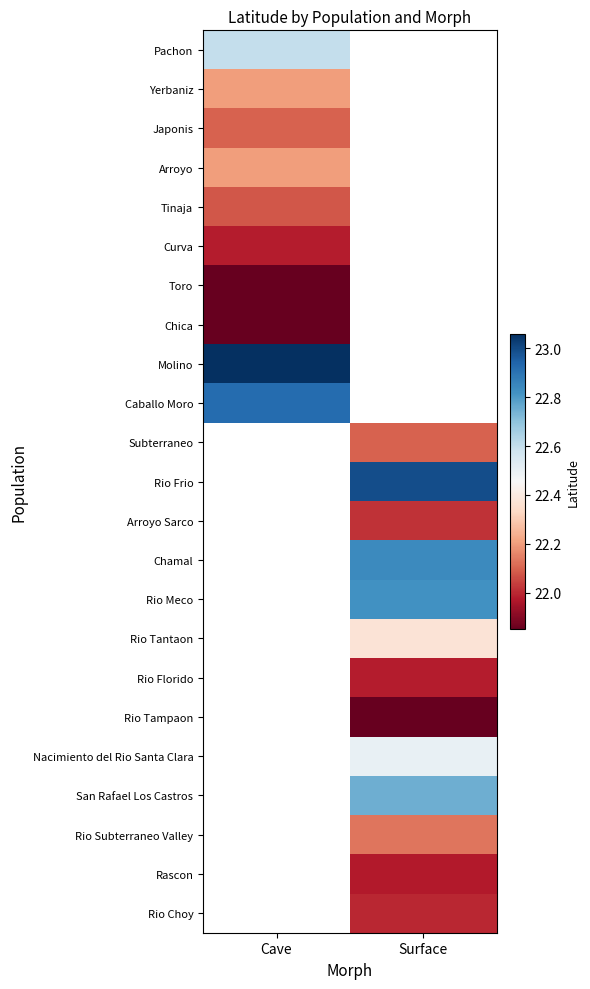

The Japonis series shows 8.6 at Cave. True or false?

False